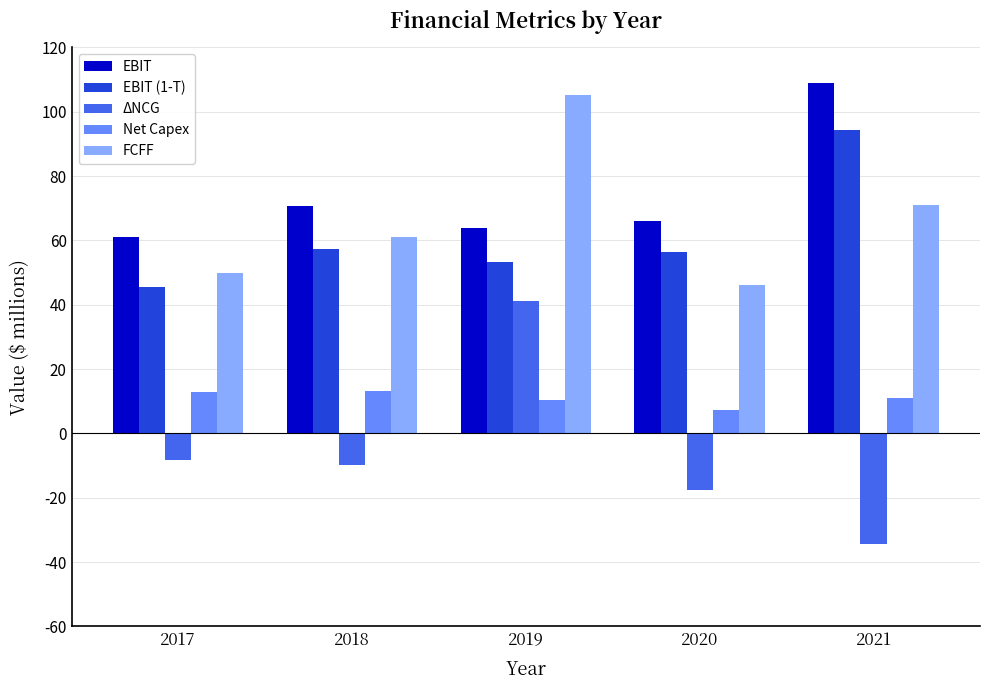

At how many categories does at least one series exceed 45?

5